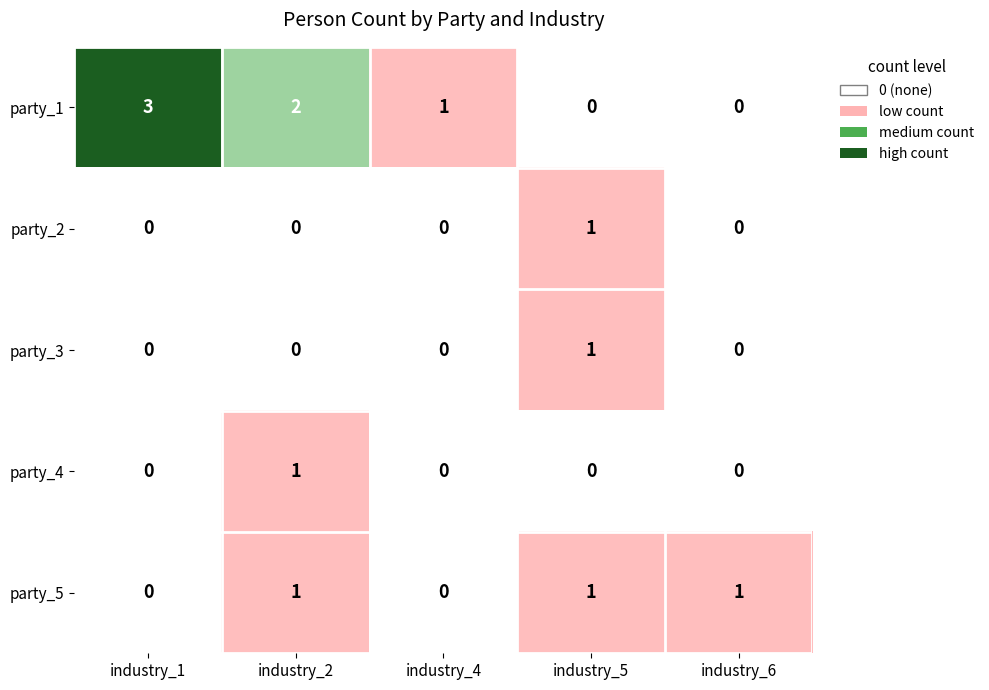

Which series has the largest range (max minus min)?

party_1